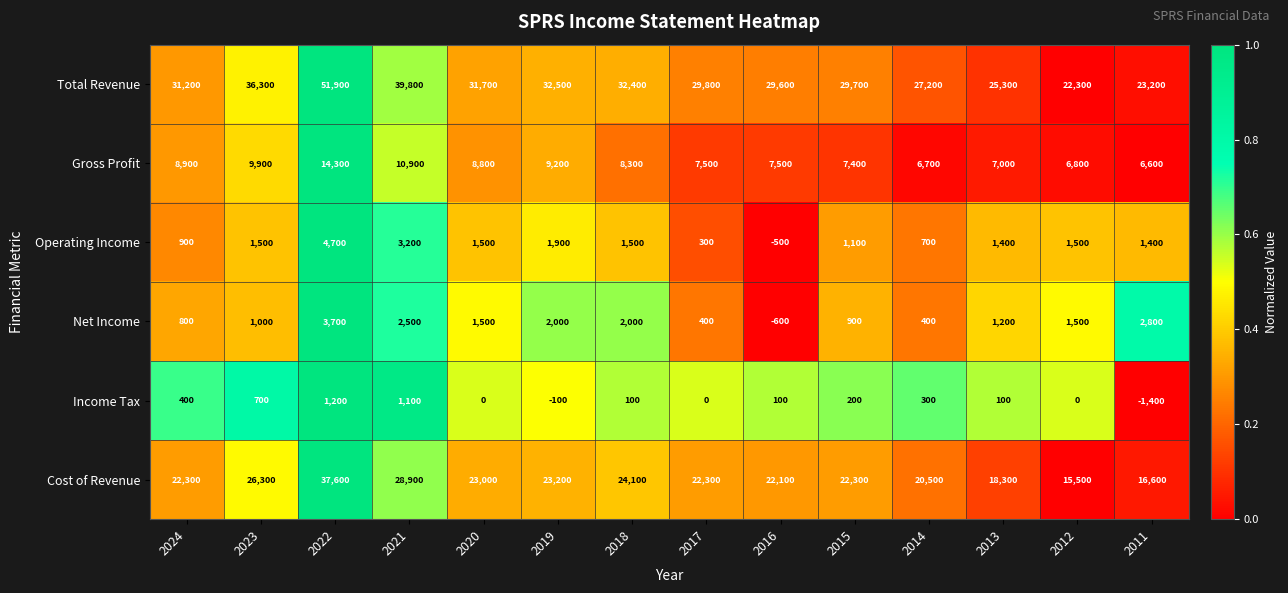

Rank the series at 2019 from highest to lowest value.

Total Revenue, Cost of Revenue, Gross Profit, Net Income, Operating Income, Income Tax